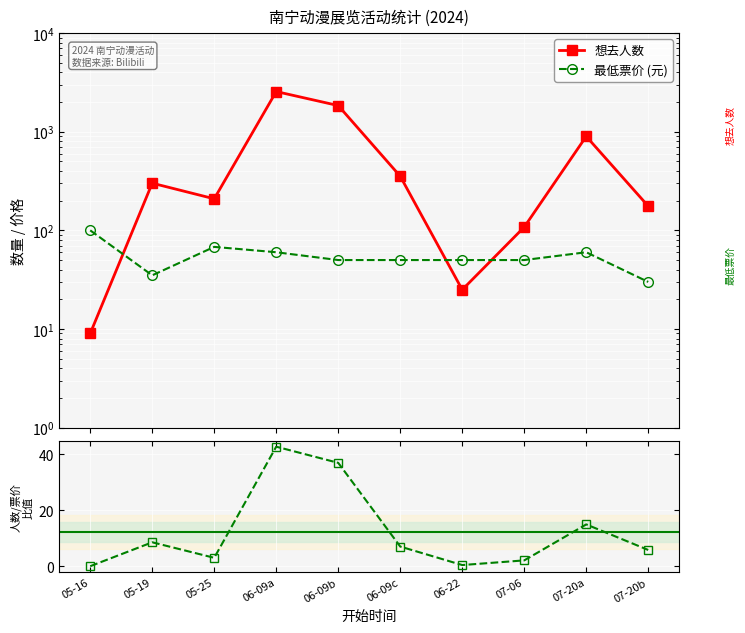

How many interior local peaks does the 最低票价 (元) series have?

2